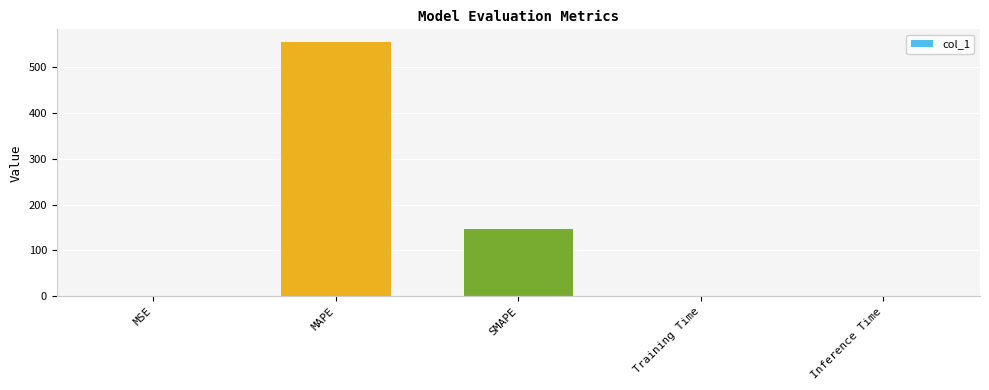

True or false: the data shows 215.7 at SMAPE.

False